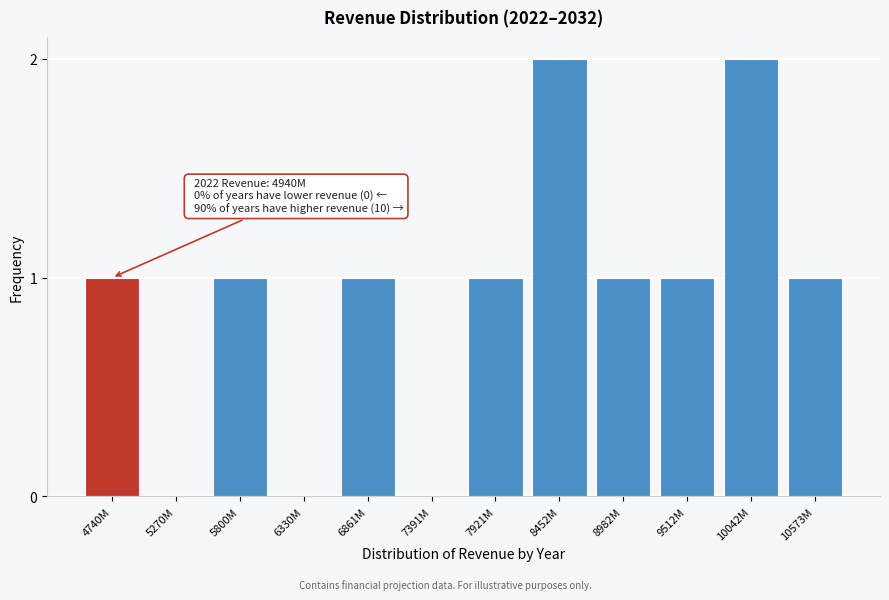

Reading right to left, extract all data points from this chart.

10573M=1	10042M=2	9512M=1	8982M=1	8452M=2	7921M=1	7391M=0	6861M=1	6330M=0	5800M=1	5270M=0	4740M=1